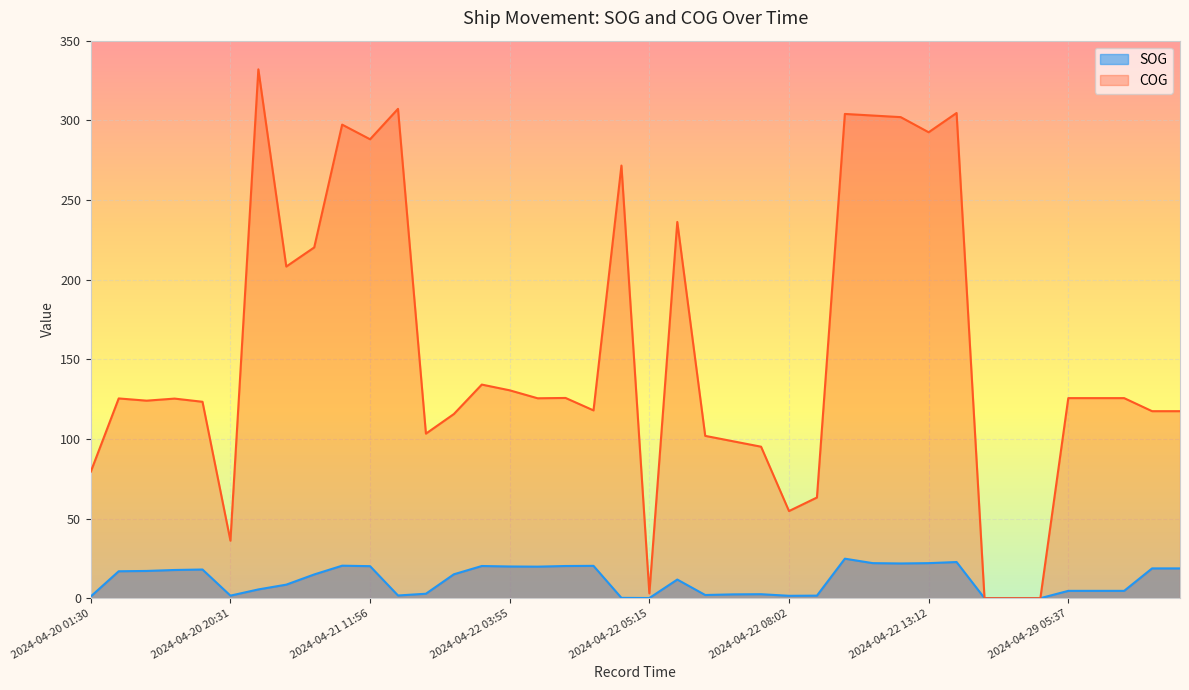

Where is the first local maximum for COG?

2024-04-20 02:05